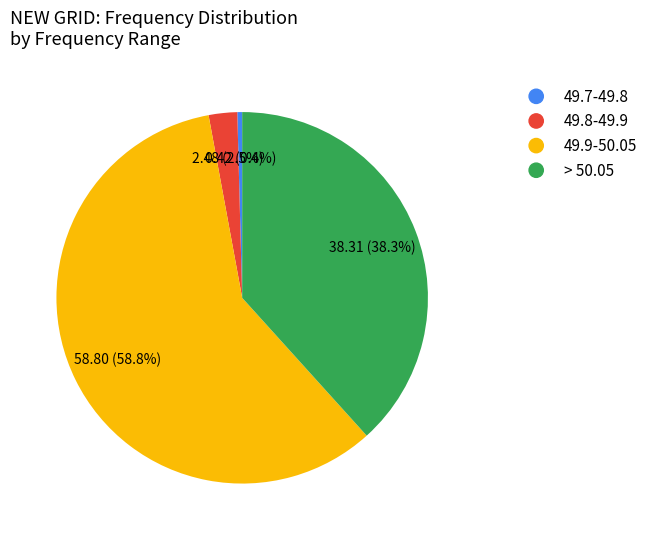

To the nearest percent, what is the difference between the 49.8-49.9 and 49.7-49.8 slice percentages?

2%